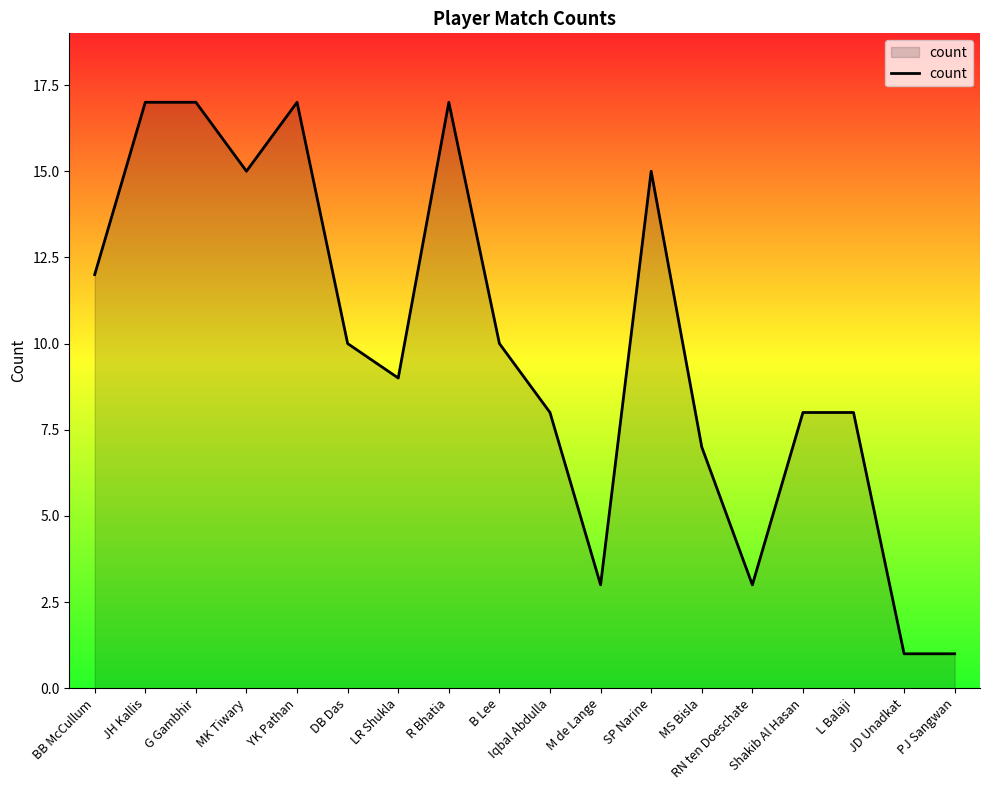

Approximately how many times larger is the value at Shakib Al Hasan compared to BB McCullum?

0.7